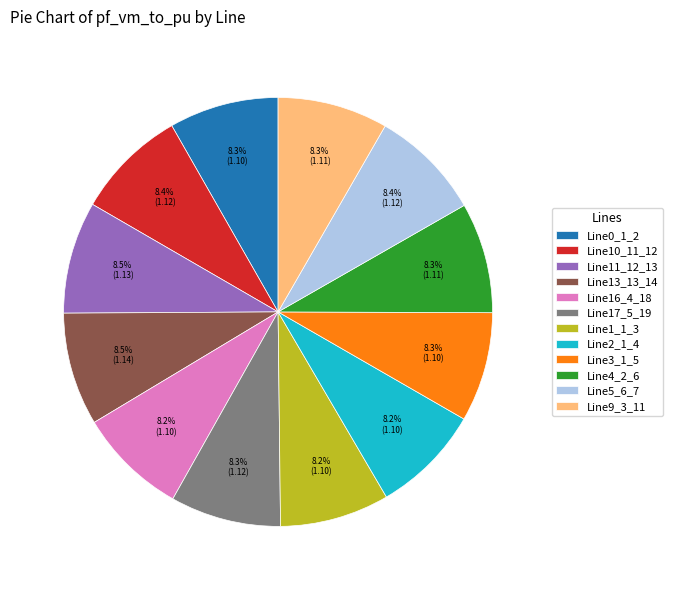

What portion of the pie excludes Line3_1_5?

91.7%